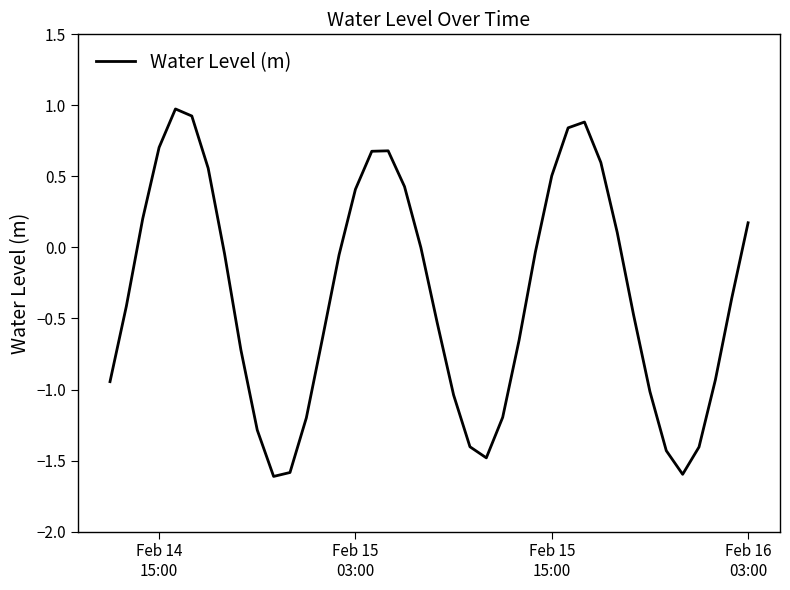

What is the smallest value displayed?

-1.6